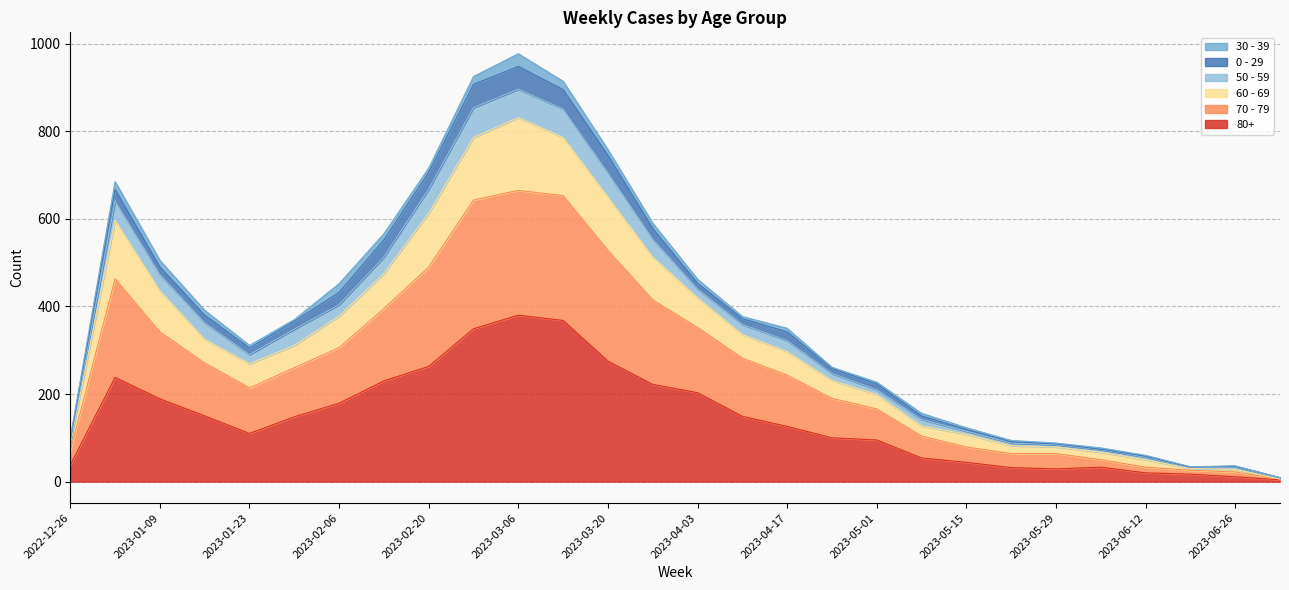

True or false: 80+ and 60 - 69 intersect in this chart.

False